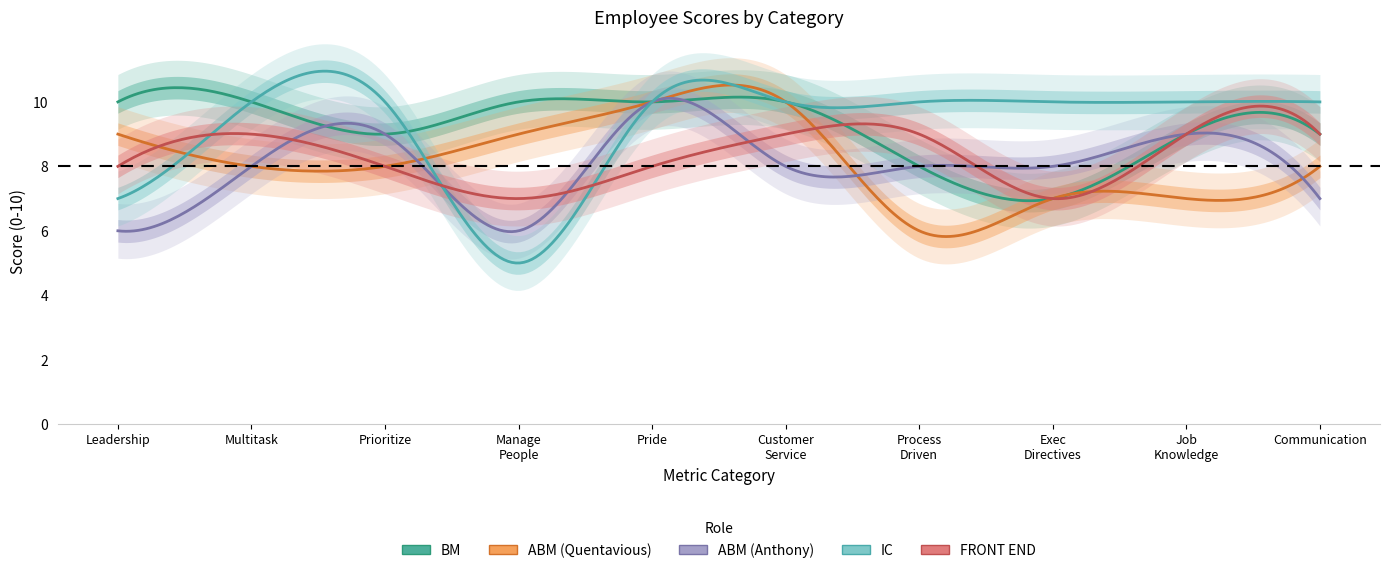

How many interior local valleys does the ABM (Quentavious) series have?

1